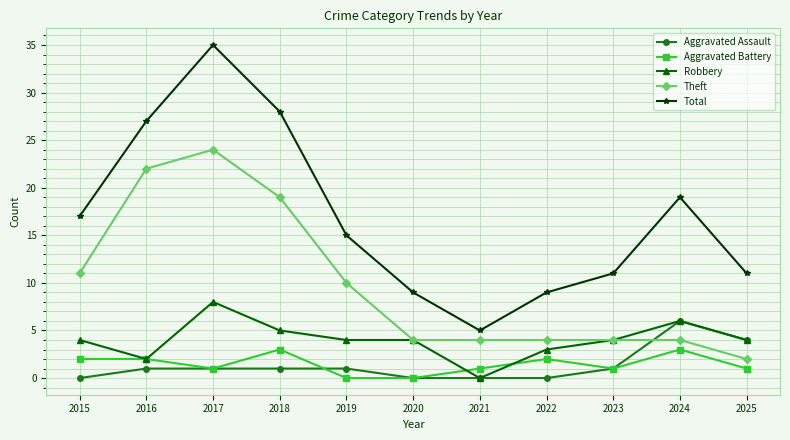

What is the sum of the Aggravated Assault values at 2022 and 2024?

6